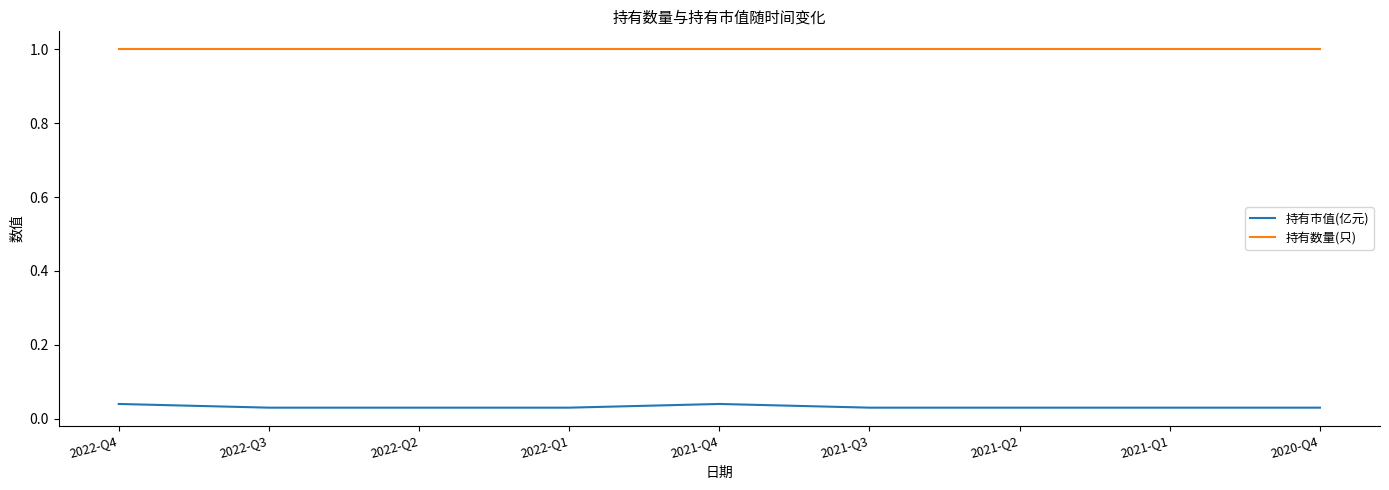

What is the maximum value for 持有数量(只)?

1.0